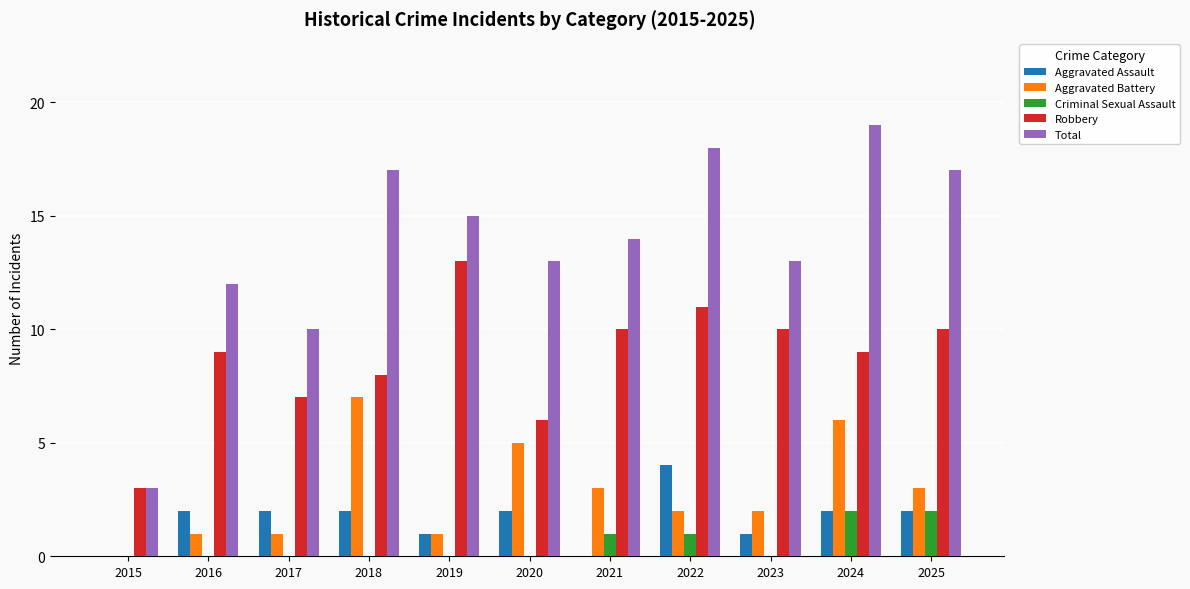

At which category is the sum across all series the highest?

2024